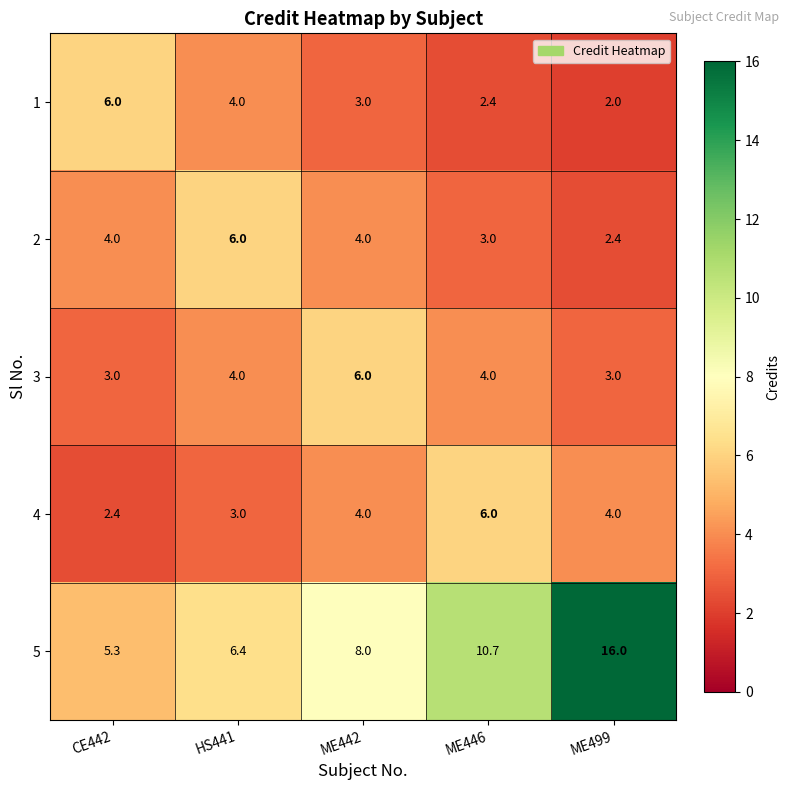

What is the minimum value shown in the chart?

2.0